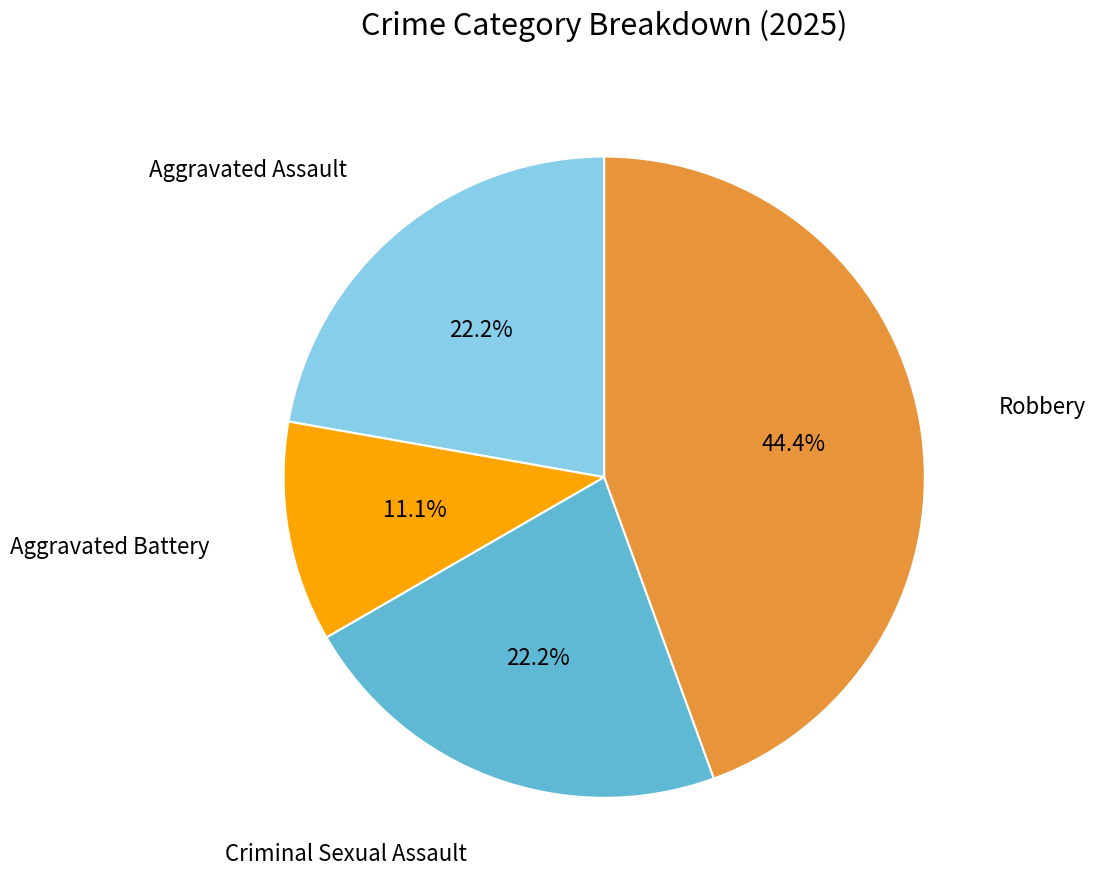

Do Aggravated Battery and Criminal Sexual Assault together represent more than half of the pie?

No